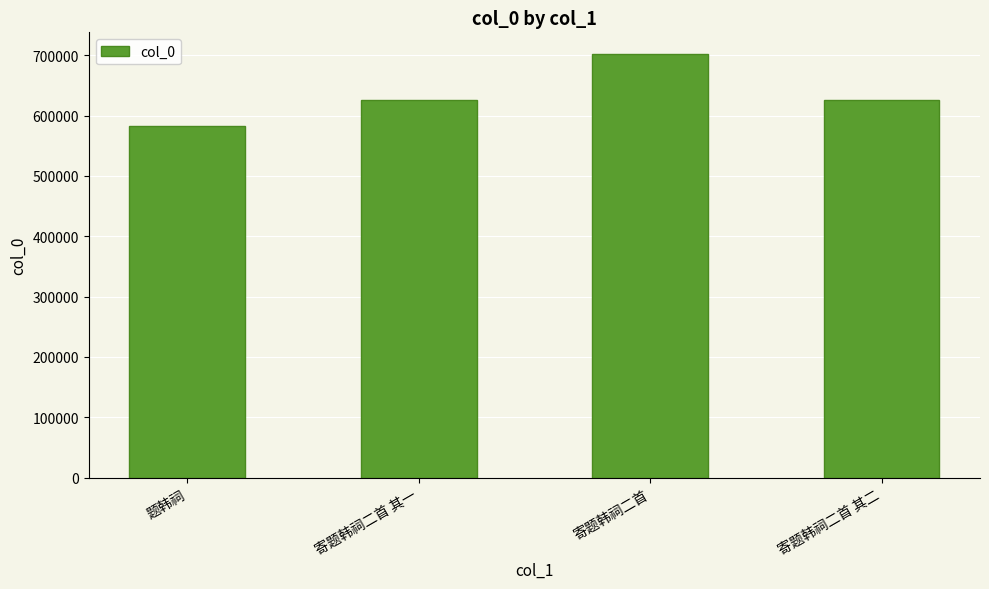

What is the label of the 4th bar from the right?

题韩祠